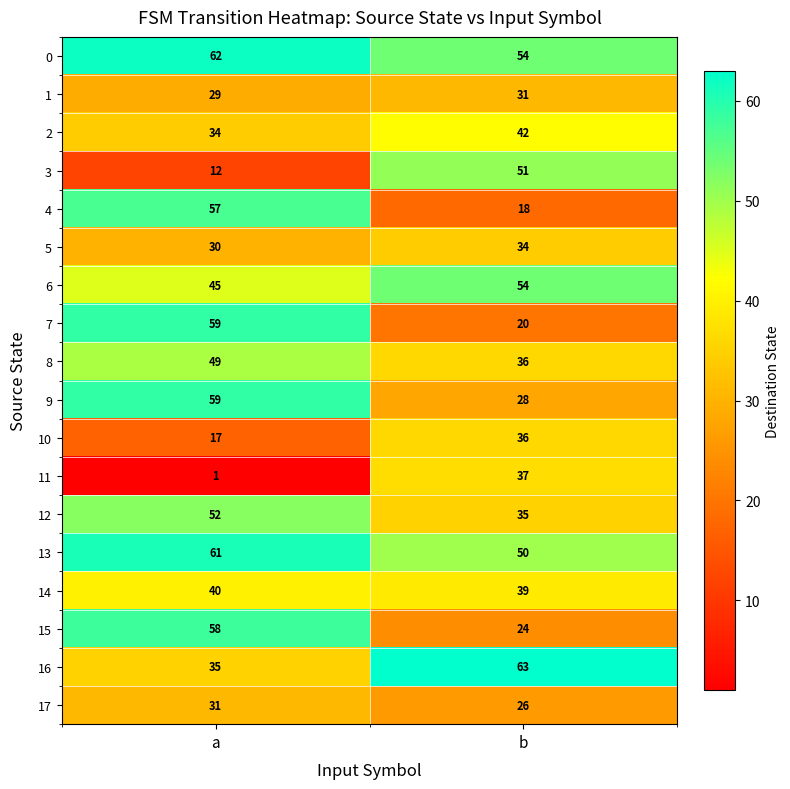

Which series has the largest total across all categories?

0